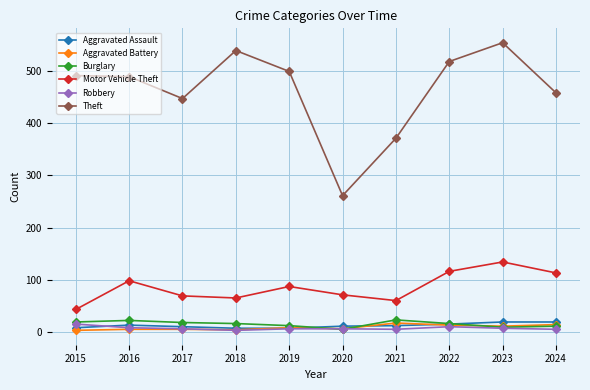

How many lines are shown in the chart?

6